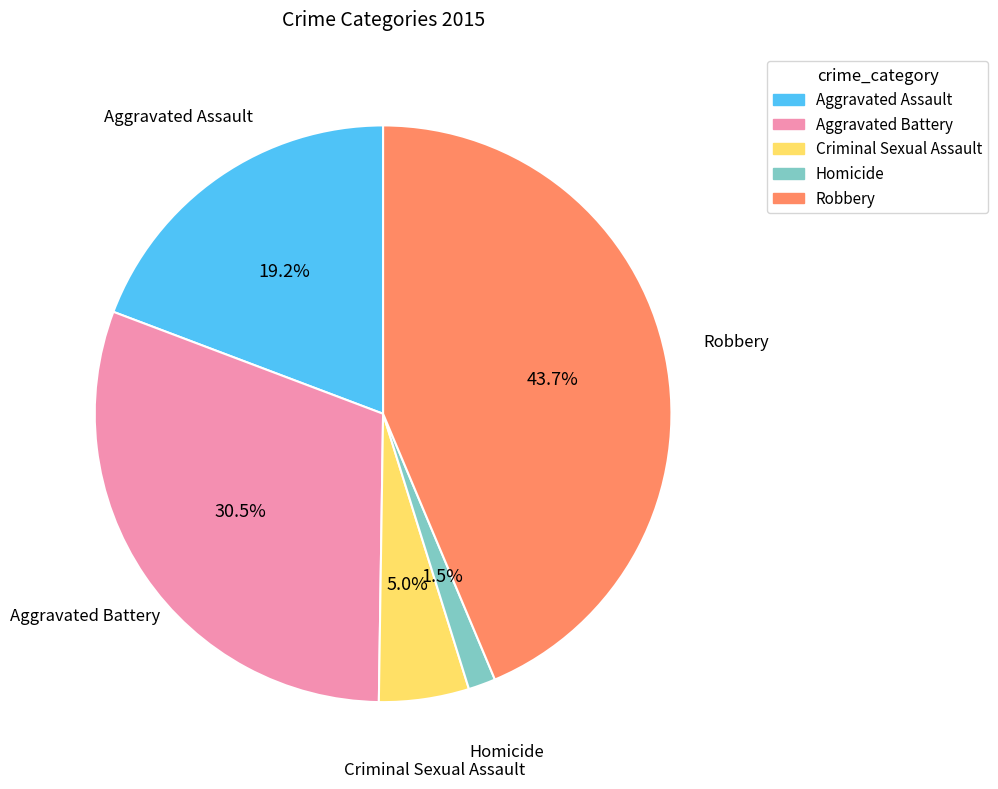

Count the number of slices in the pie.

5